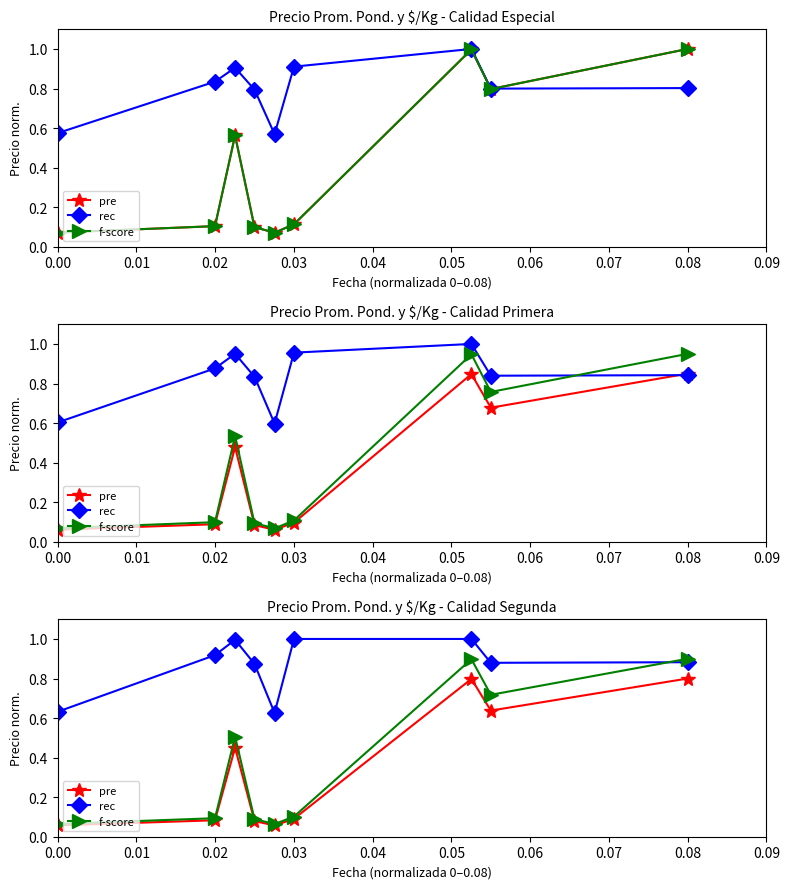

Is this an area chart (filled region under the line)?

No